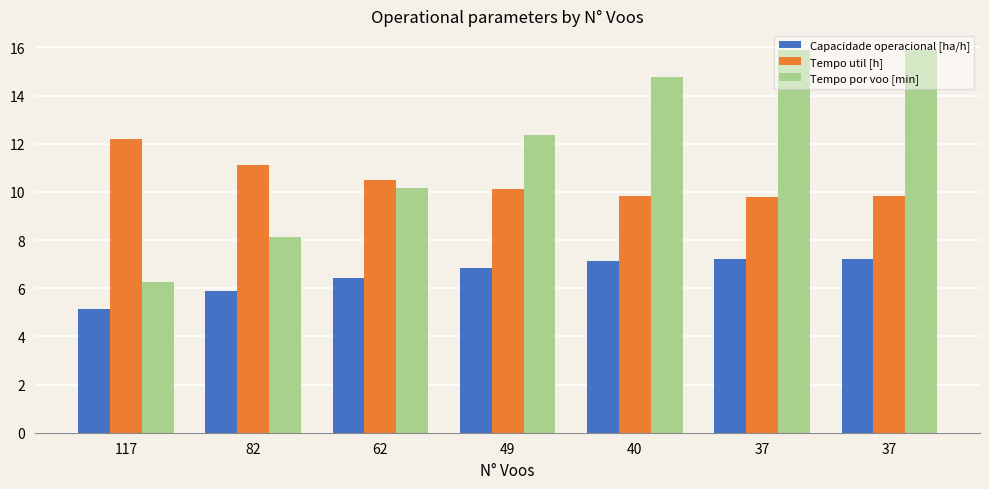

Reading left to right, transcribe all the data shown in this chart.

Capacidade operacional [ha/h]: 5.1	5.9	6.4	6.8	7.1	7.2	7.2
Tempo util [h]: 12.2	11.1	10.5	10.1	9.8	9.8	9.8
Tempo por voo [min]: 6.2	8.1	10.2	12.4	14.8	15.9	15.9